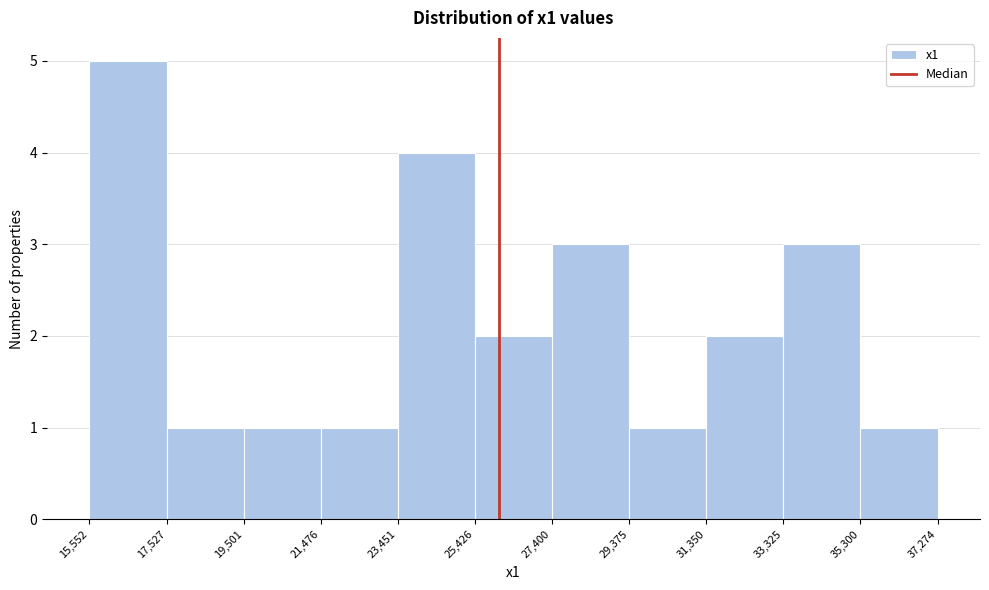

Reading left to right, transcribe this chart: for each bar, give the range it covers on the x-axis and its height. The values are not printed on the chart, so give them approximately, as read against the axis.

15,552 to 17,527: 5
17,527 to 19,501: 1
19,501 to 21,476: 1
21,476 to 23,451: 1
23,451 to 25,426: 4
25,426 to 27,400: 2
27,400 to 29,375: 3
29,375 to 31,350: 1
31,350 to 33,325: 2
33,325 to 35,300: 3
35,300 to 37,274: 1